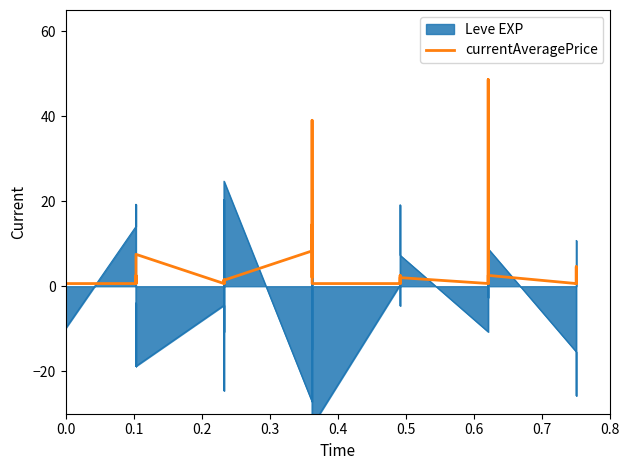

What is the difference between the maximum and minimum values?

48.0